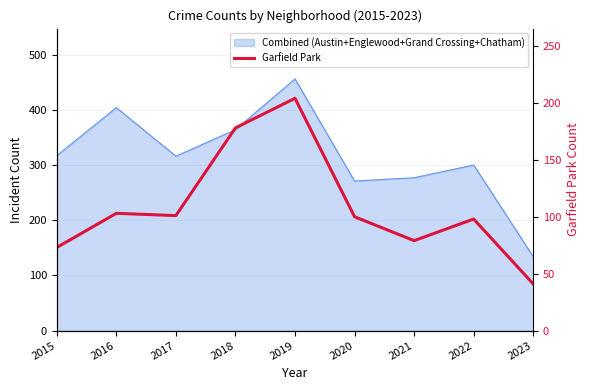

Reading right to left, what are all the values shown in this chart?

41	98	79	100	204	178	101	103	73